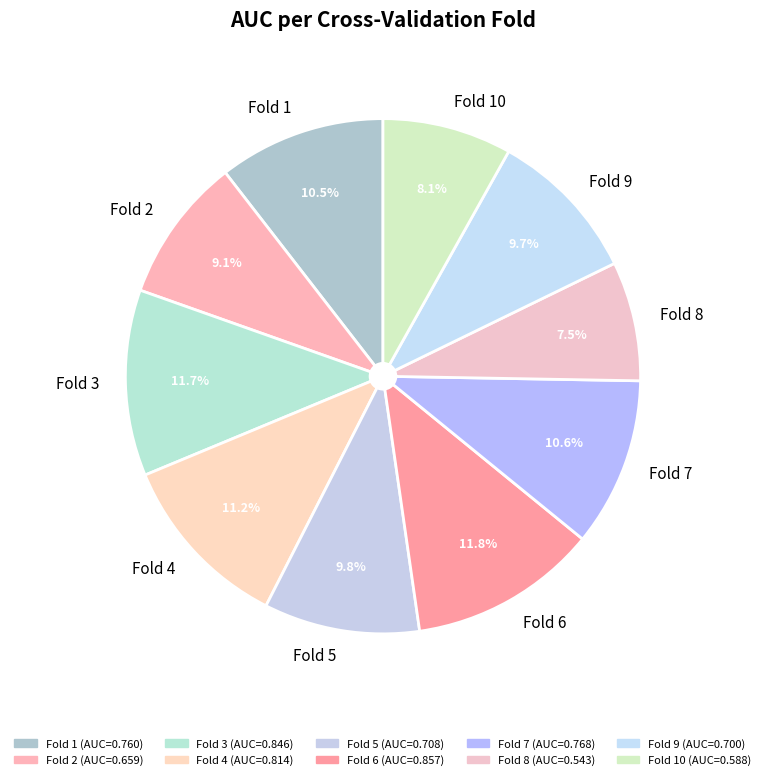

Which has a higher value, Fold 7 or Fold 3?

Fold 3